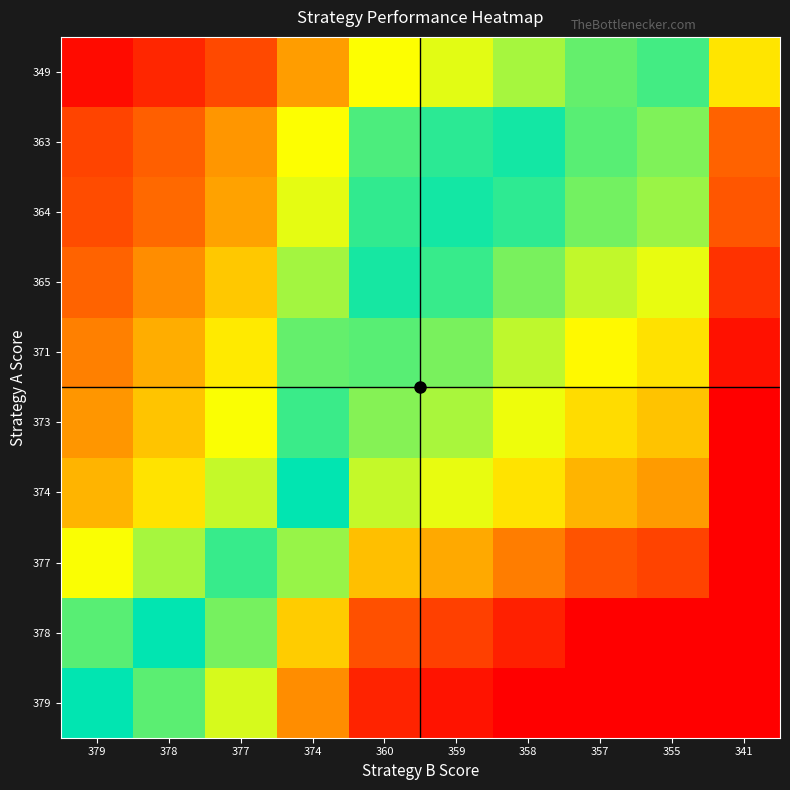

What is the minimum value shown in the chart?

0.7